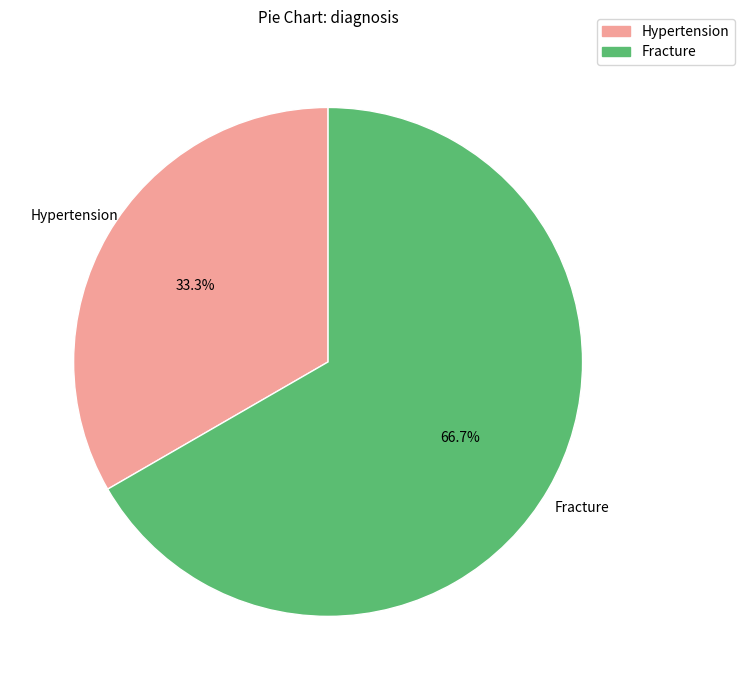

What is the largest slice in the pie chart?

Fracture